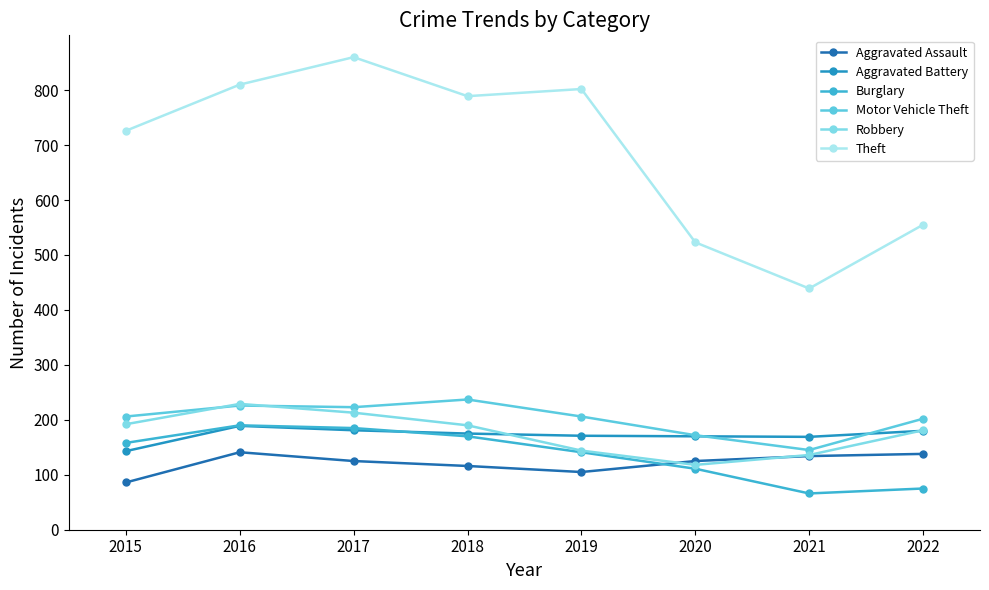

List the labels in order of Robbery value, smallest first.

2020, 2021, 2019, 2022, 2018, 2015, 2017, 2016